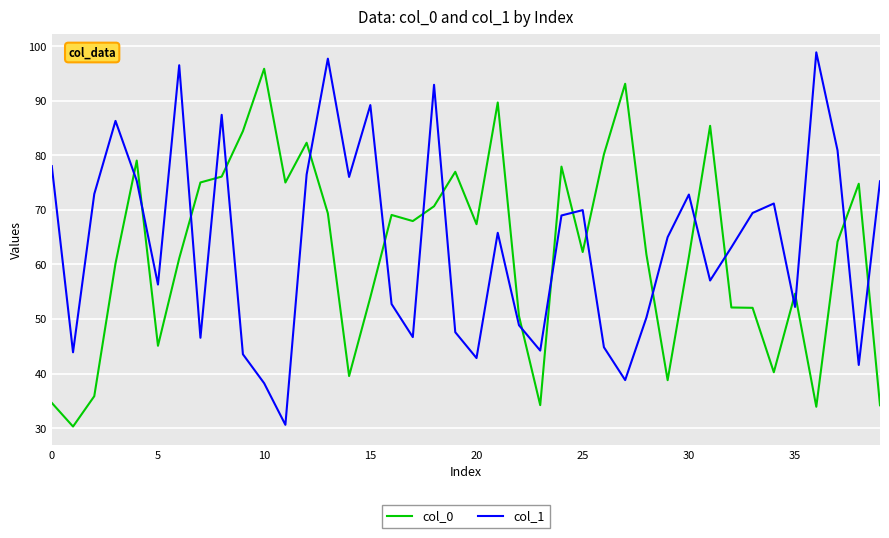

What is the minimum value shown in the chart?

30.3